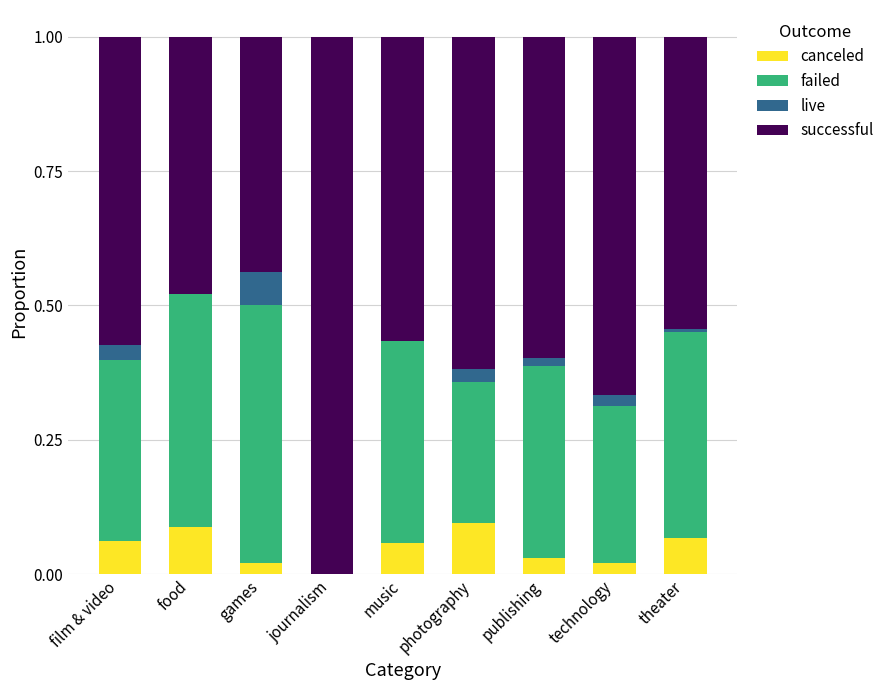

What is the total value across all series at music?

1.0